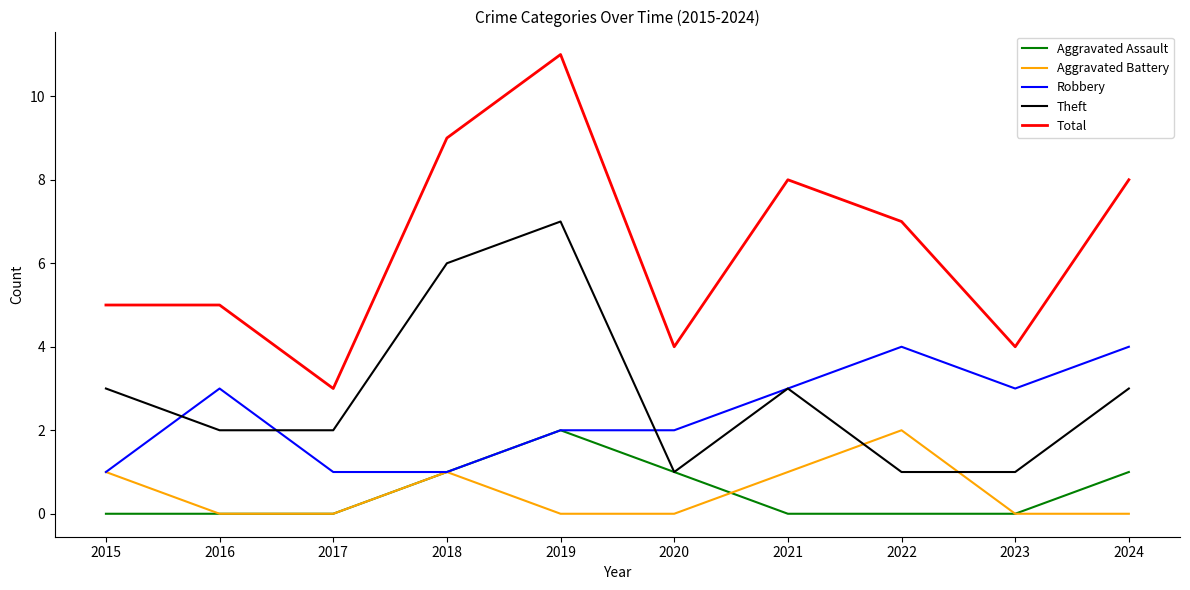

Which series has the largest total across all categories?

Total